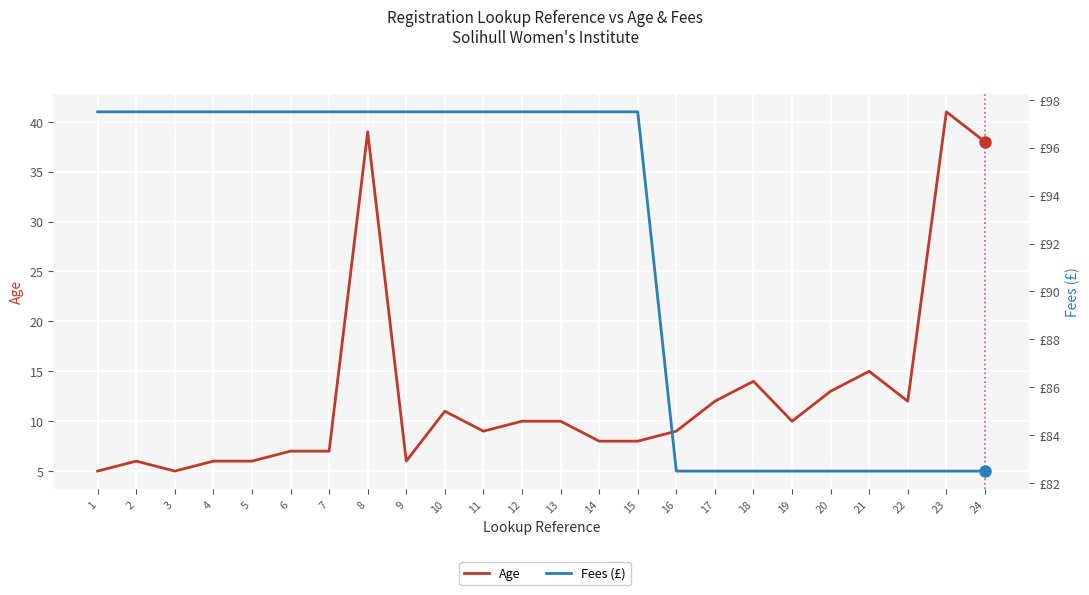

What is the value of the Age point at the 15th from the left?

8.0